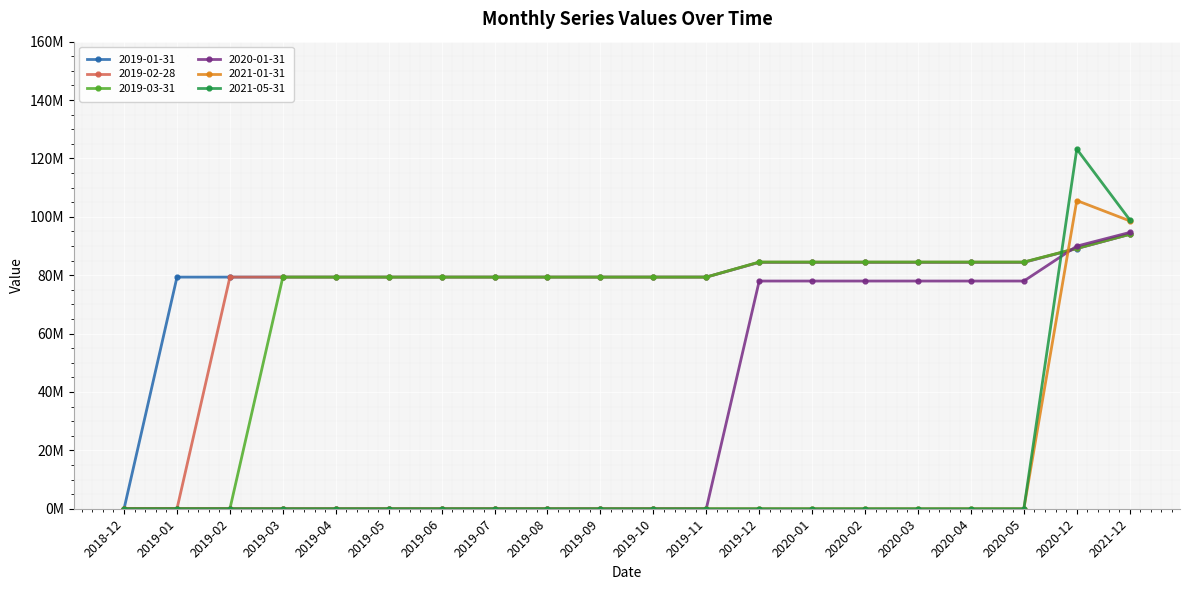

Where is 2019-01-31 nearest to the value 46994010?

2019-01